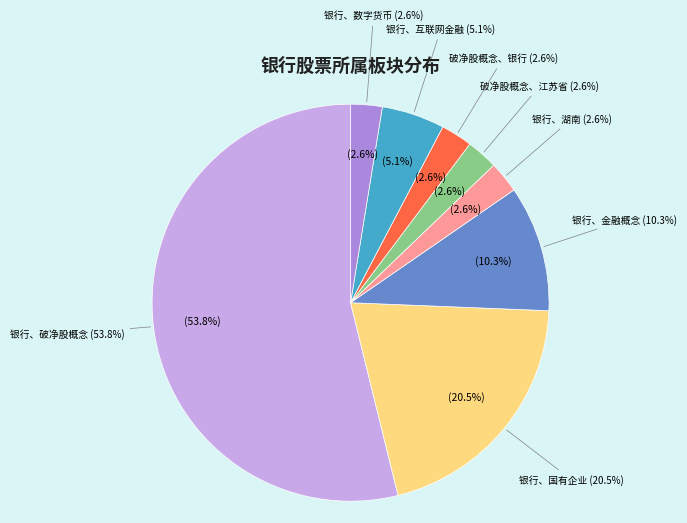

What is the change in value from 银行、破净股概念 to 银行、互联网金融?

-19